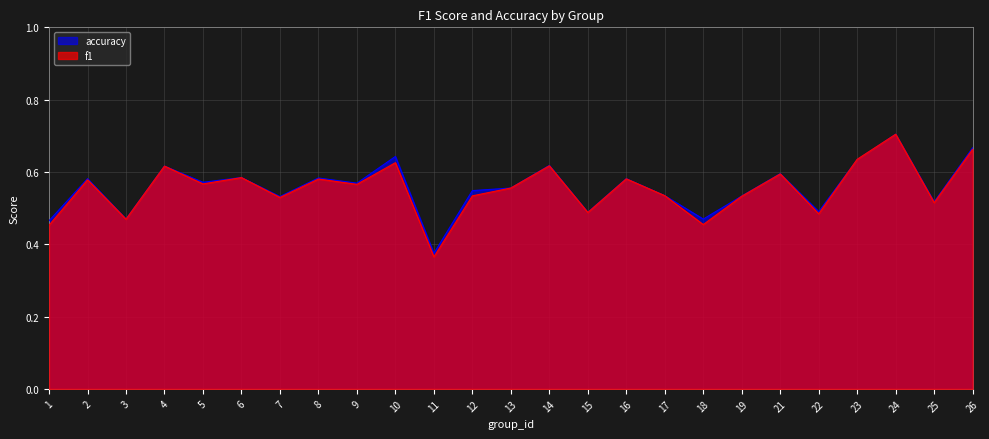

What is the value of the accuracy point at the 17th from the left?

0.5